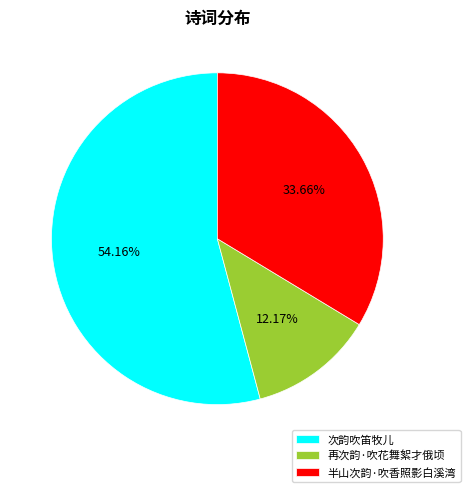

Approximately how many times larger is the value at 次韵吹笛牧儿 compared to 半山次韵·吹香照影白溪湾?

1.6